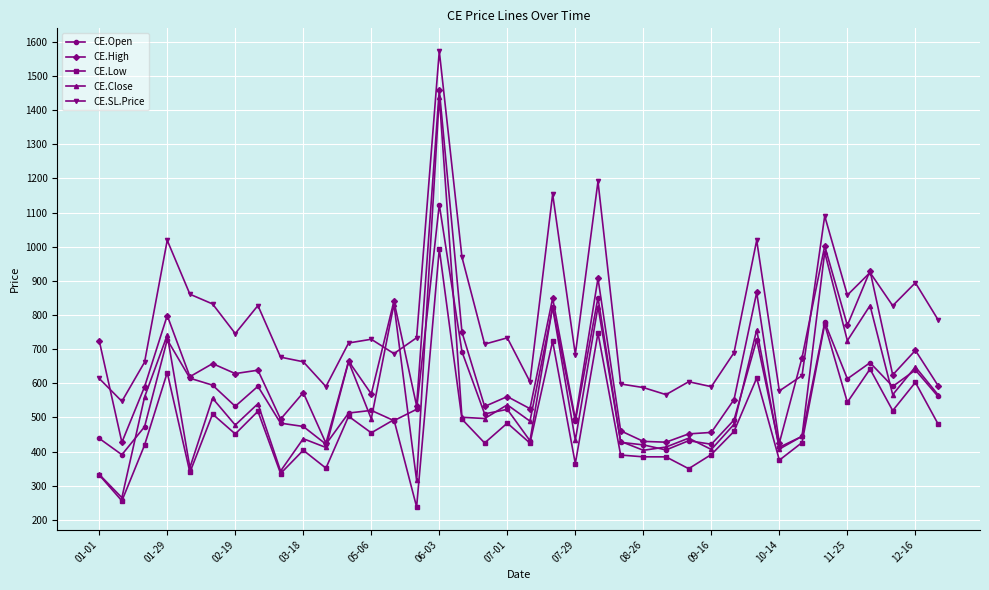

Which series has the largest range (max minus min)?

CE.Close